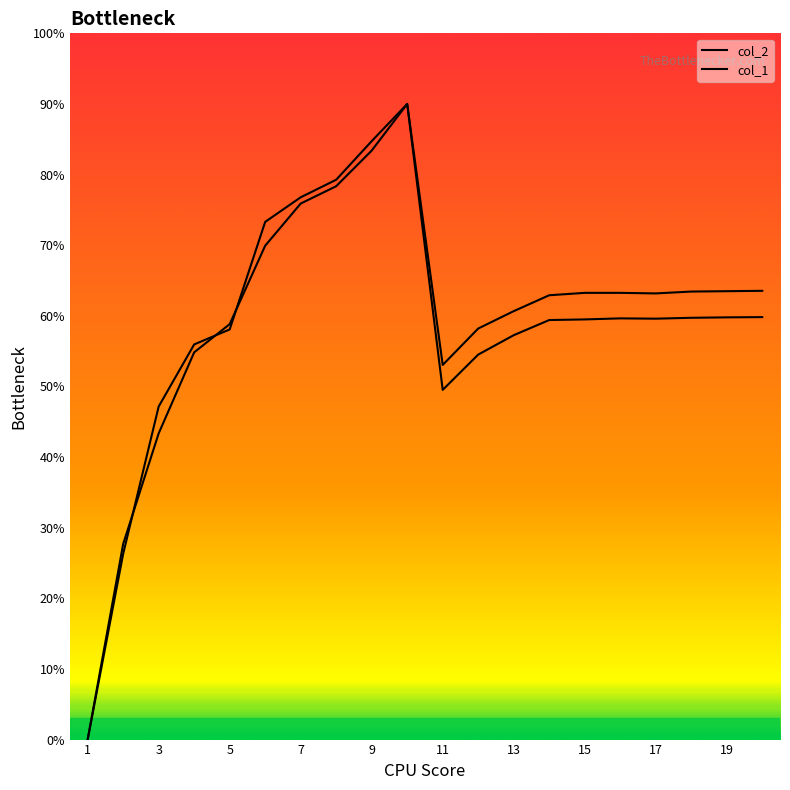

Which series has the largest range (max minus min)?

col_2